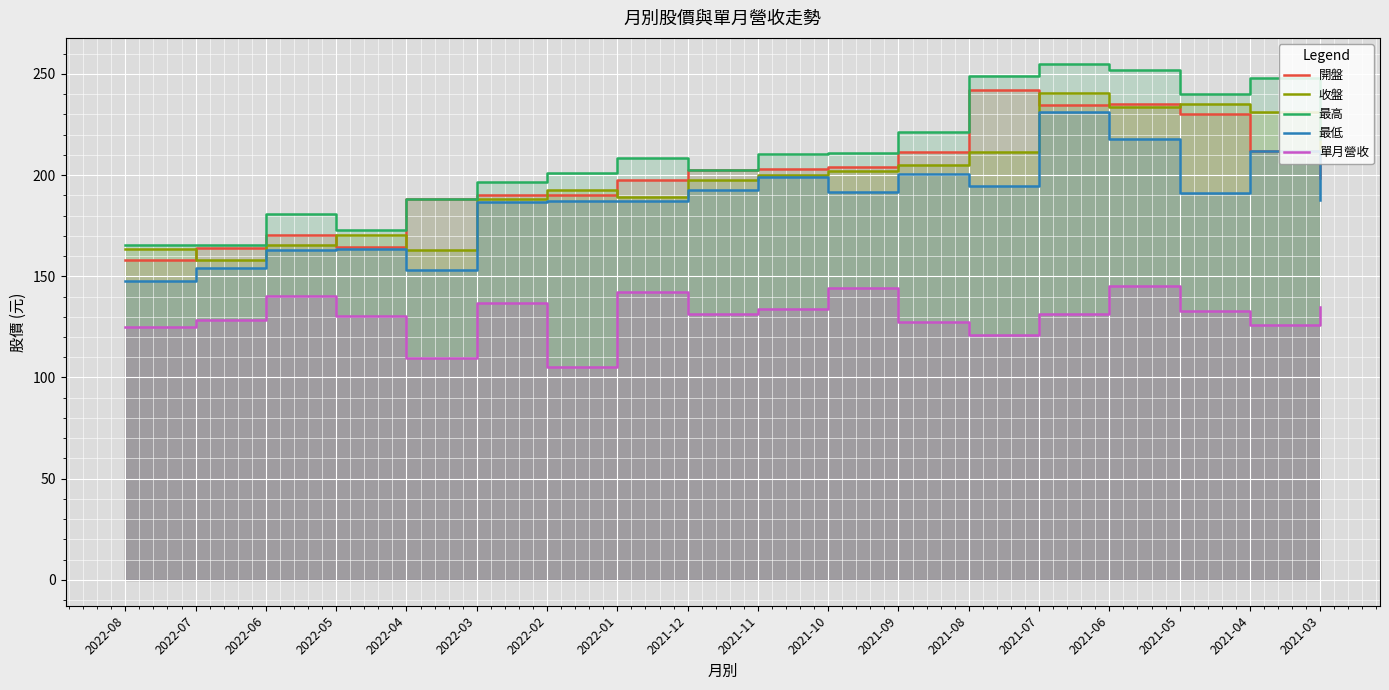

True or false: 單月營收 and 開盤 cross at least once.

False